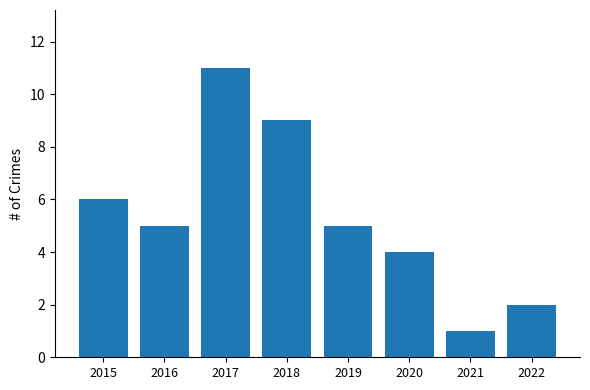

Which category has the lowest value across all series?

2021